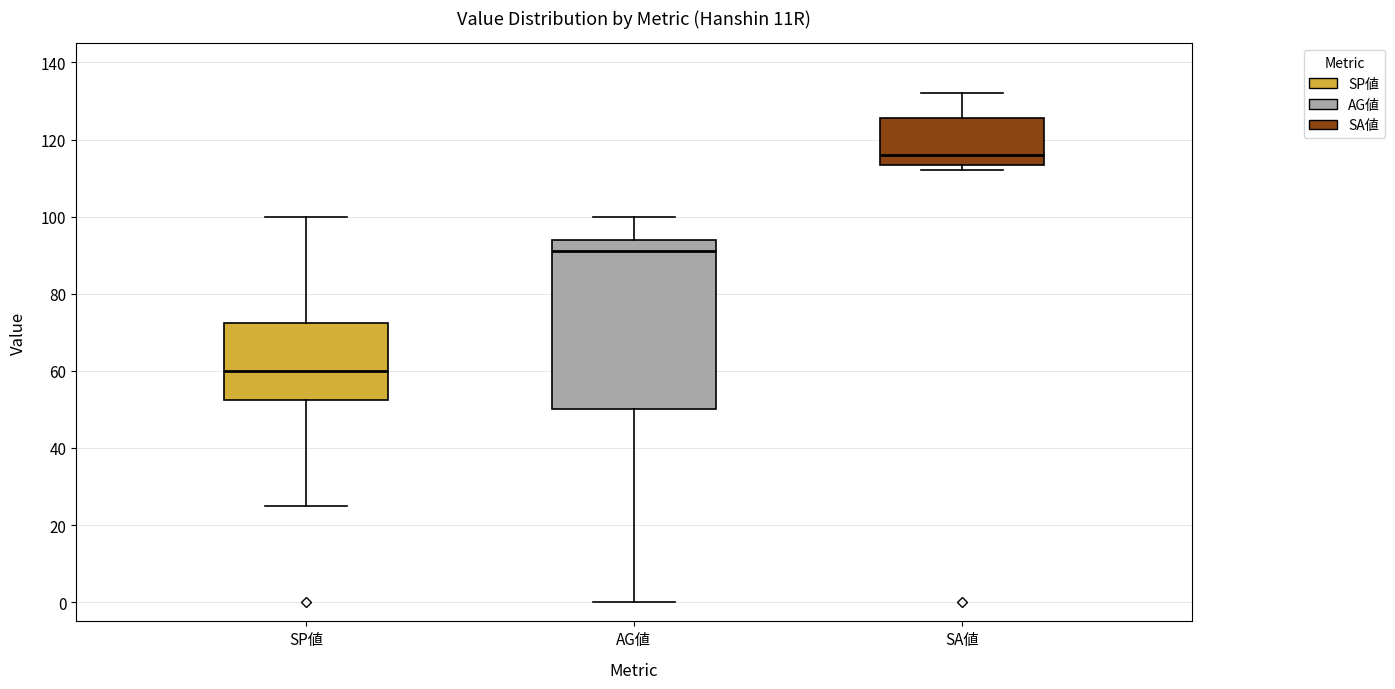

Reading left to right, transcribe this box plot: for each box, give where its median line is, the range the box spans, and where its two whiskers end, as read against the y-axis. The values are not printed on the chart, so give them approximately, as read against the axis.

SP値: median 60, box 52 to 72, whiskers 26 to 100
AG値: median 92, box 50 to 94, whiskers 0 to 100
SA値: median 116, box 114 to 126, whiskers 112 to 132